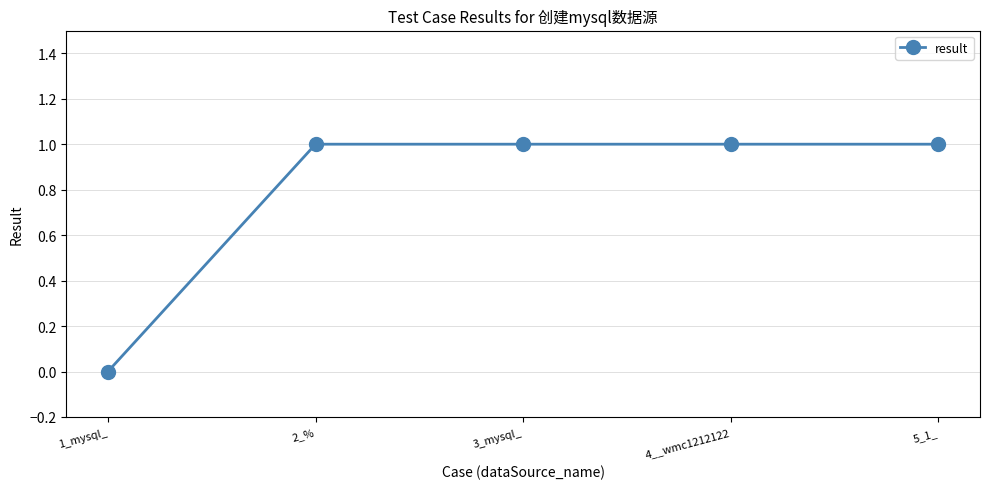

What is the average value?

1